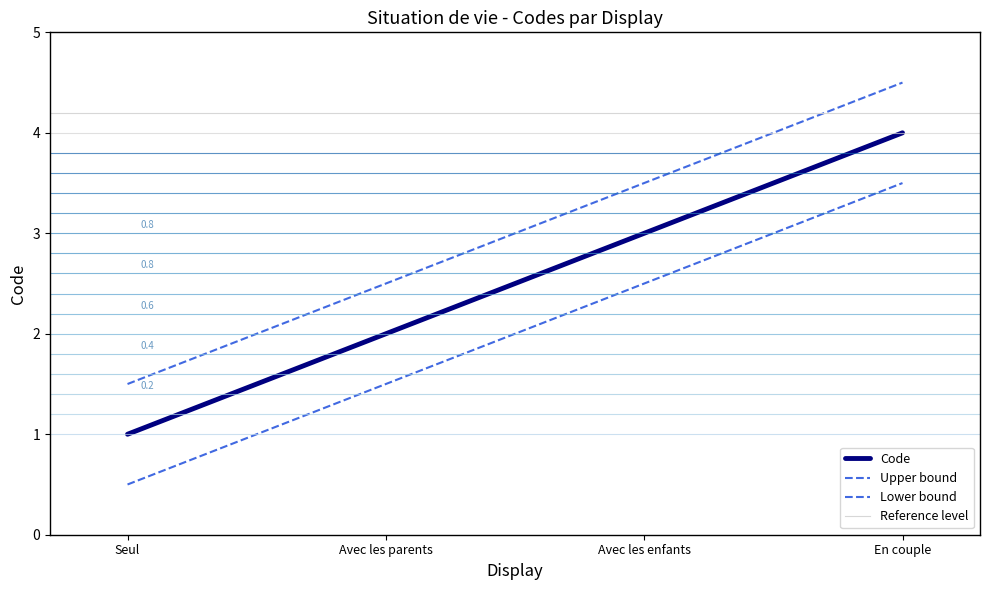

What position from the right is En couple?

1